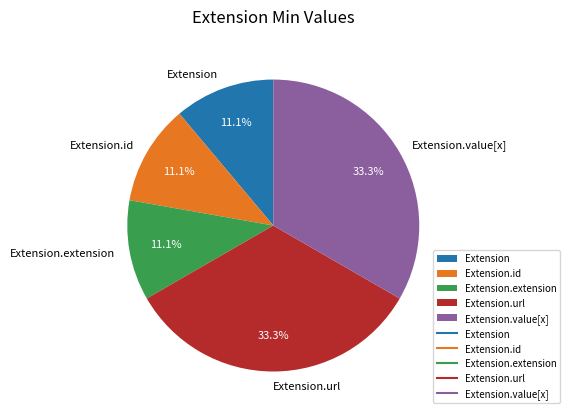

What percentage is the Extension.url slice, to the nearest percent?

33%